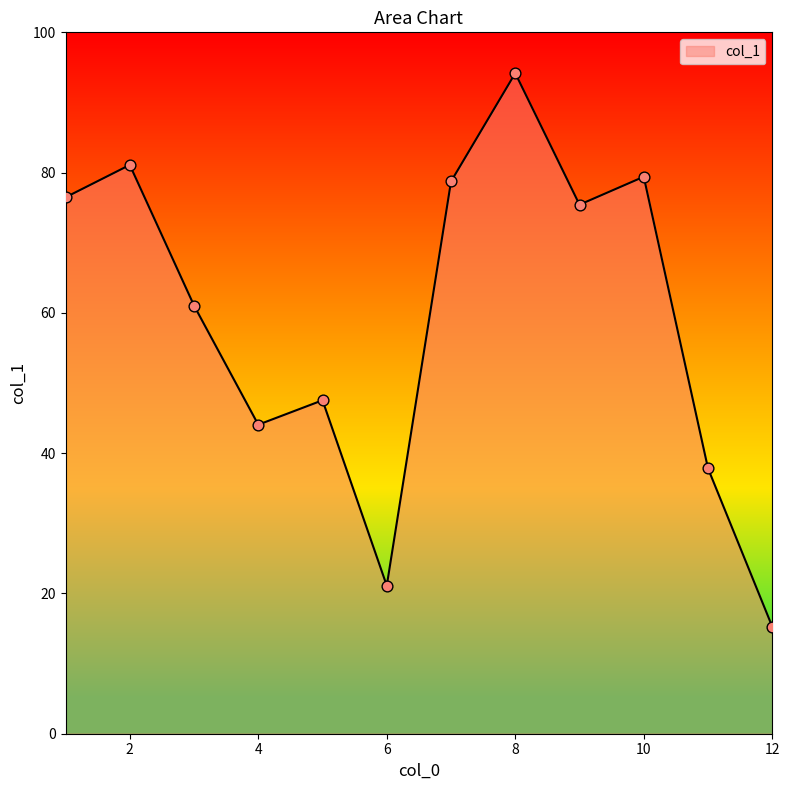

What is the greatest value displayed?

94.2